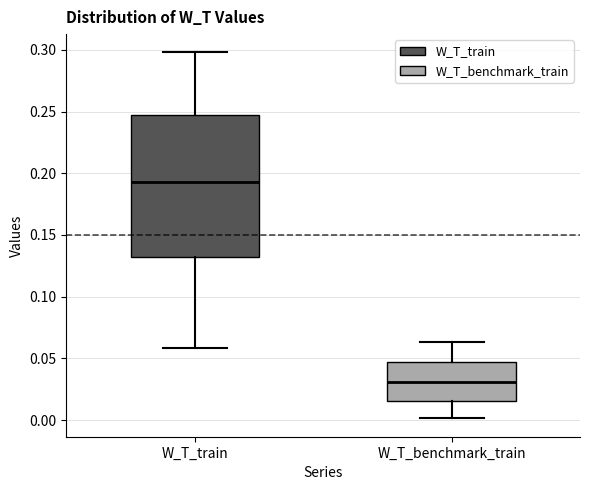

Which box's median line is the lowest?

W_T_benchmark_train